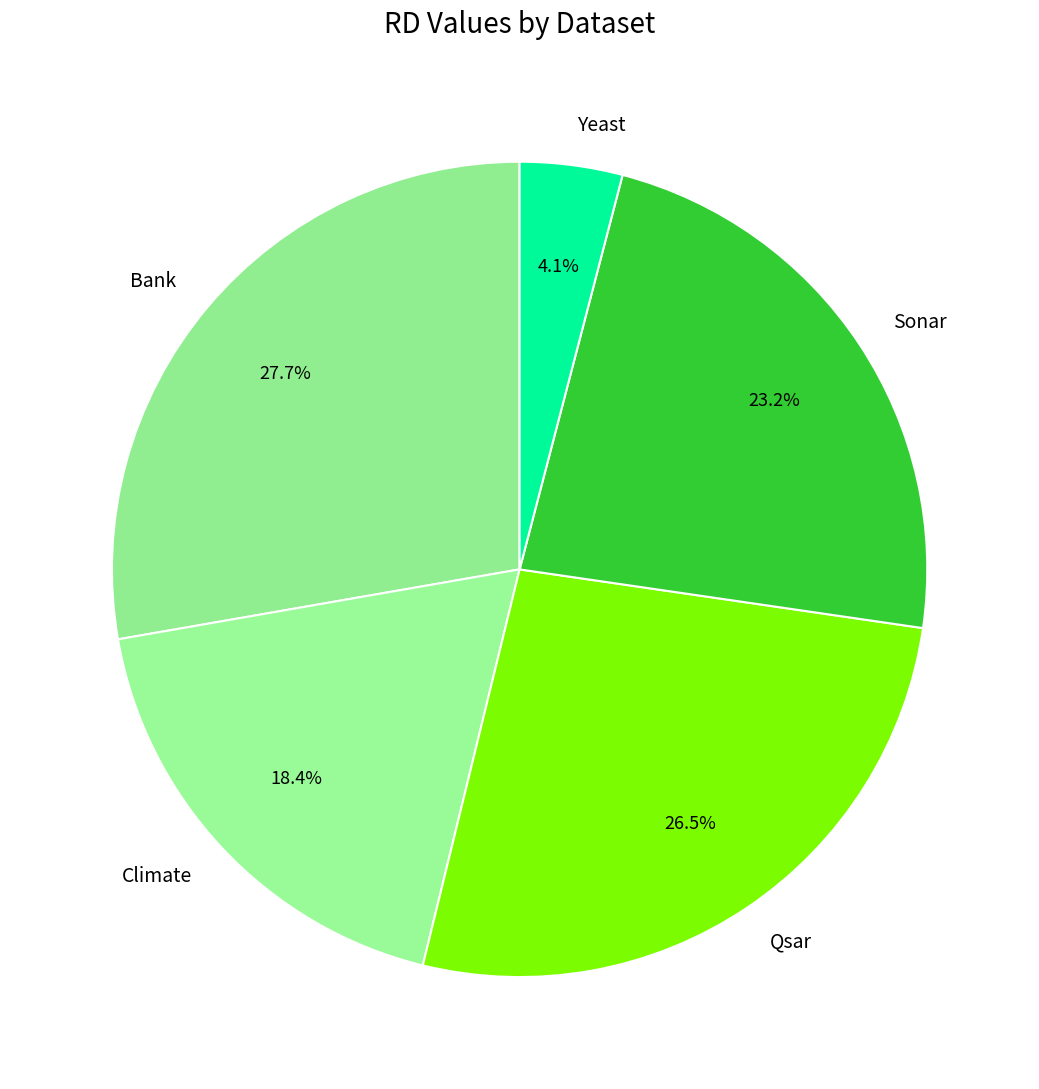

Is Qsar the majority of the pie?

No